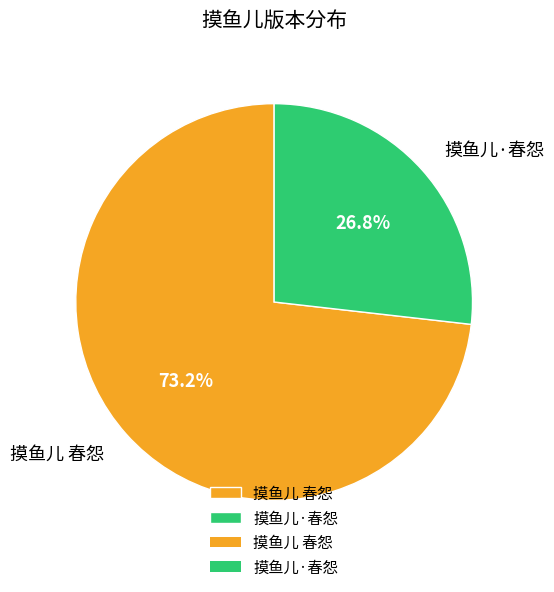

How many slices are in this pie chart?

2